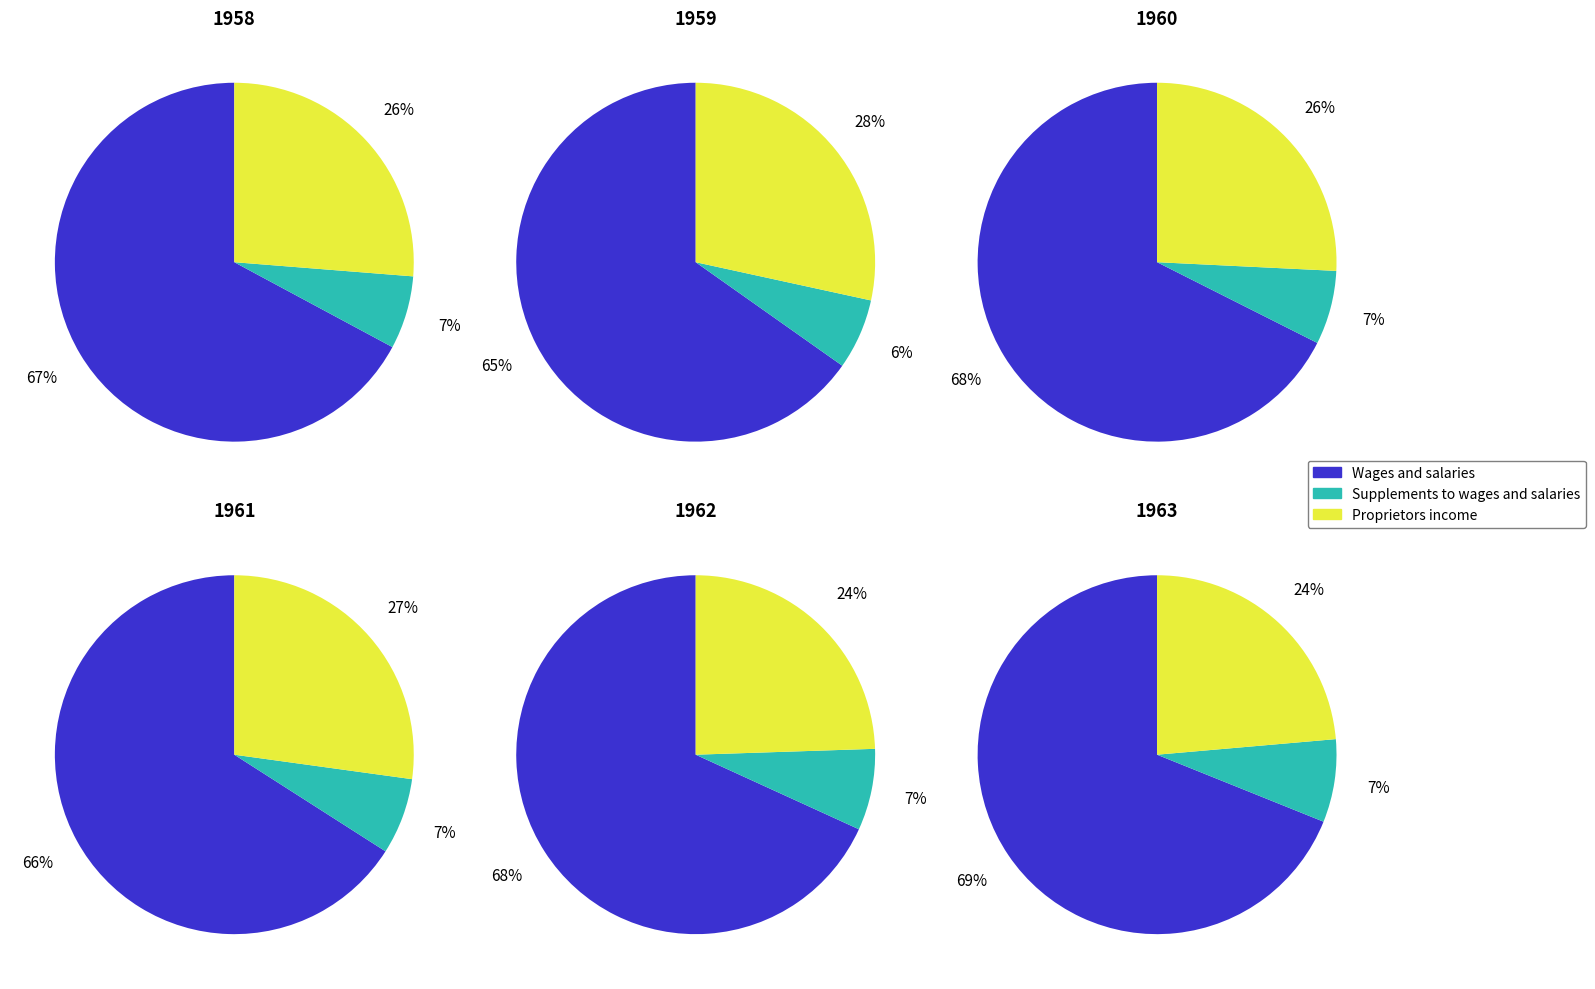

Between 1963 and 1958, which is larger?

1963